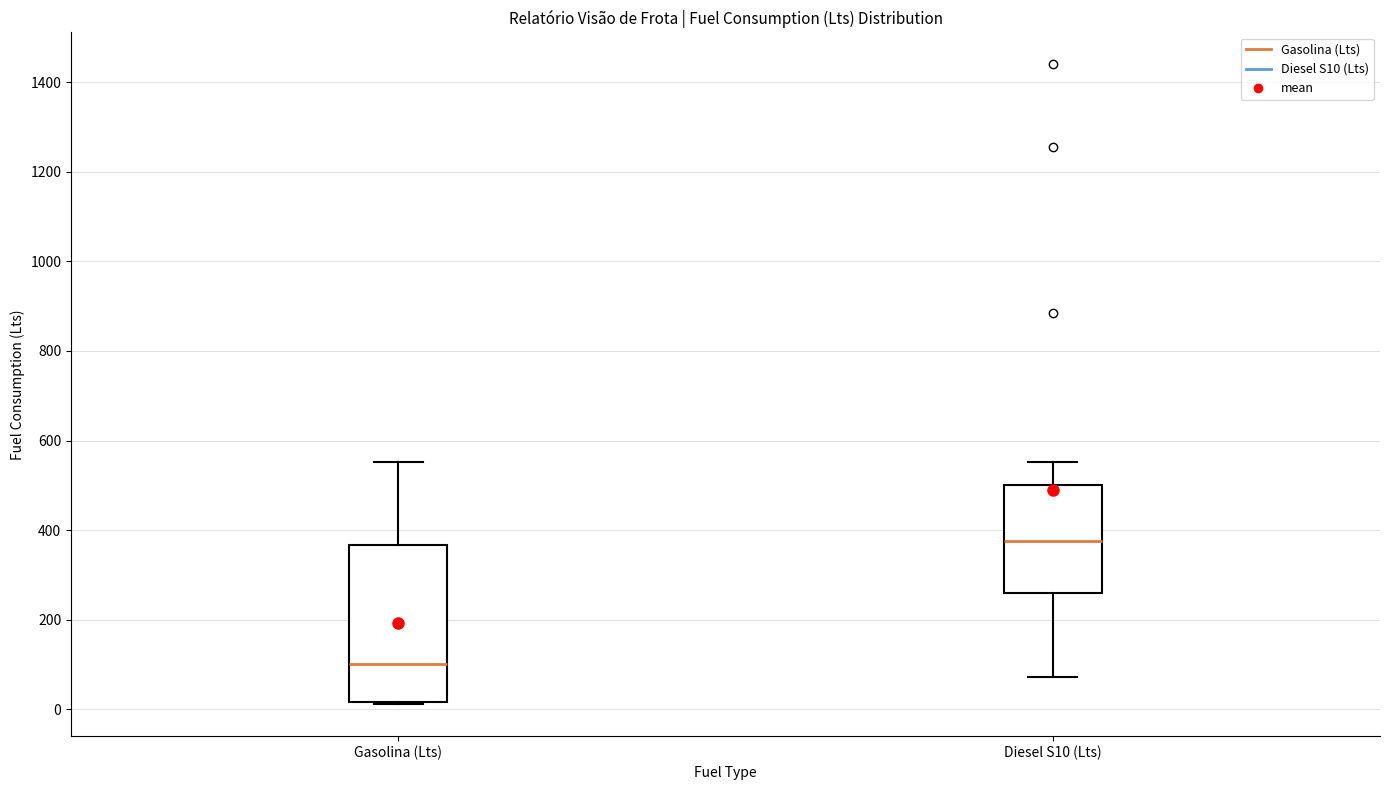

Reading left to right, transcribe this box plot: for each box, give where its median line is, the range the box spans, and where its two whiskers end, as read against the y-axis. The values are not printed on the chart, so give them approximately, as read against the axis.

Gasolina (Lts): median 100, box 20 to 360, whiskers 20 to 560
Diesel S10 (Lts): median 380, box 260 to 500, whiskers 80 to 560